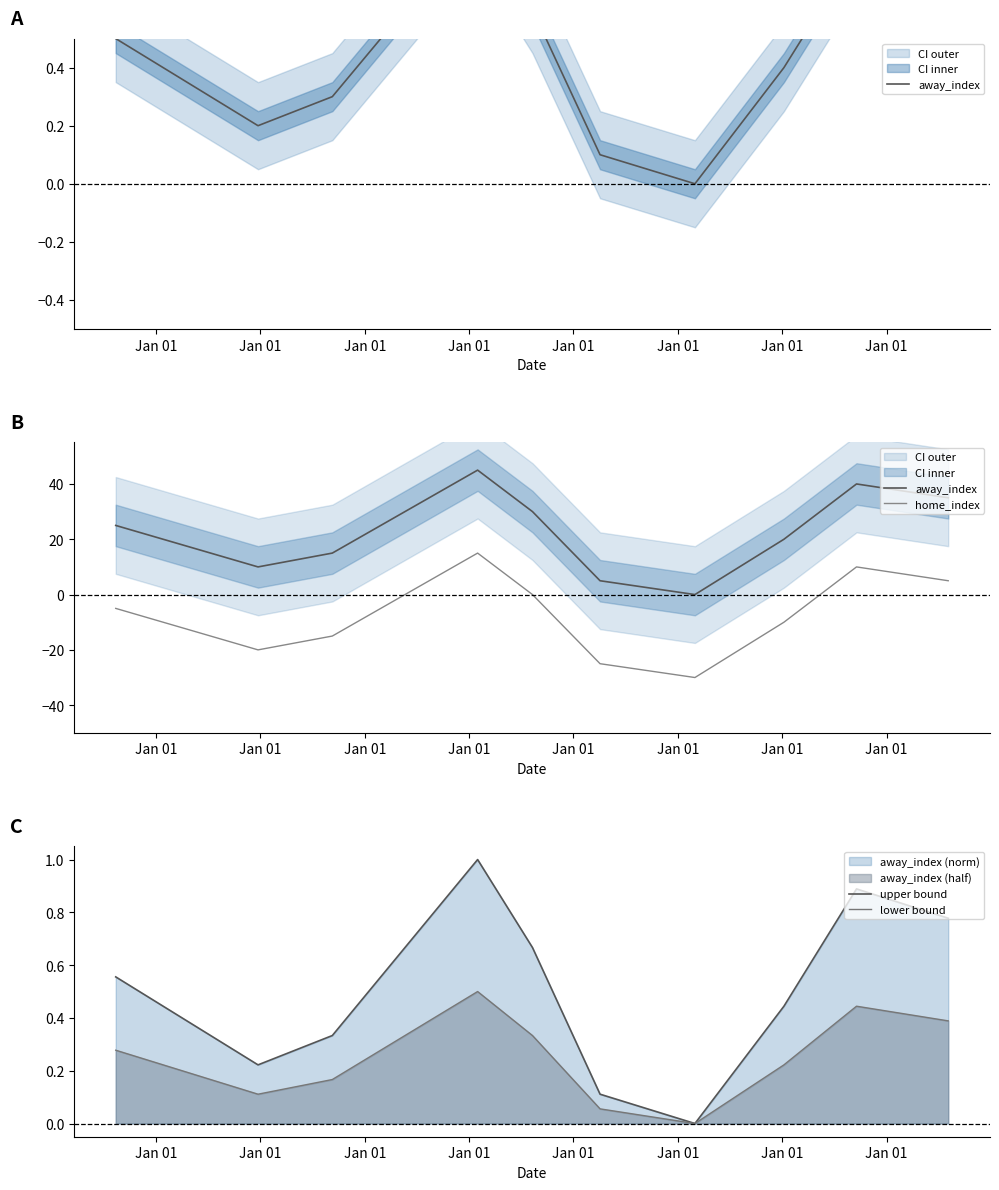

Which series has the largest total across all categories?

away_index